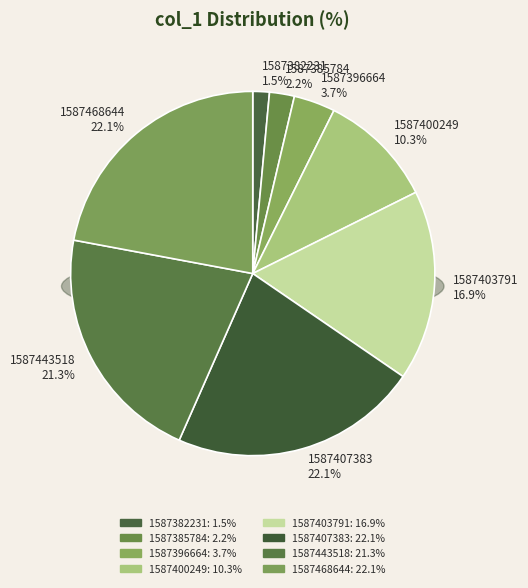

To the nearest percent, what is the combined percentage of 1587443518 and 1587382231?

23%